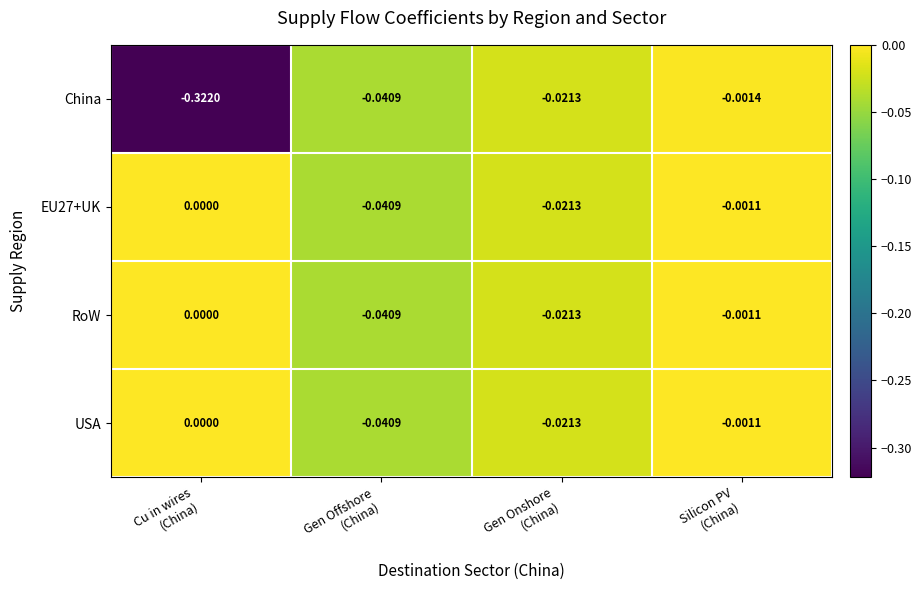

How many values in USA are below zero?

3